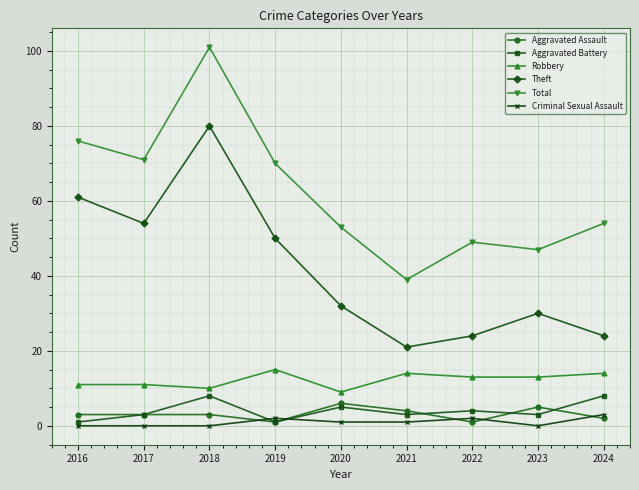

What is the value of the Aggravated Battery point at the 1st from the left?

1